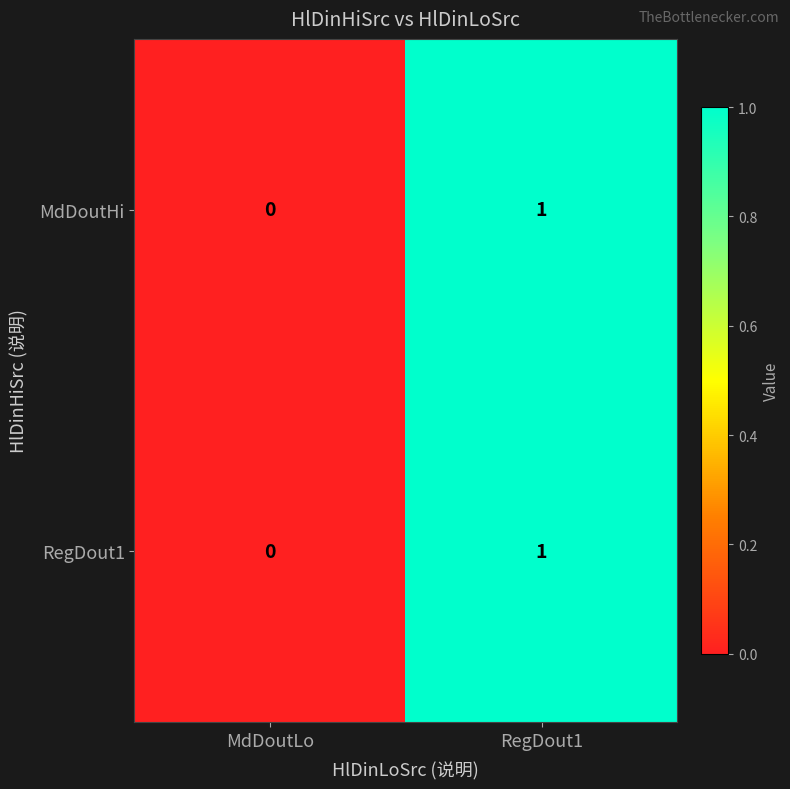

At which label does MdDoutHi reach its peak?

RegDout1